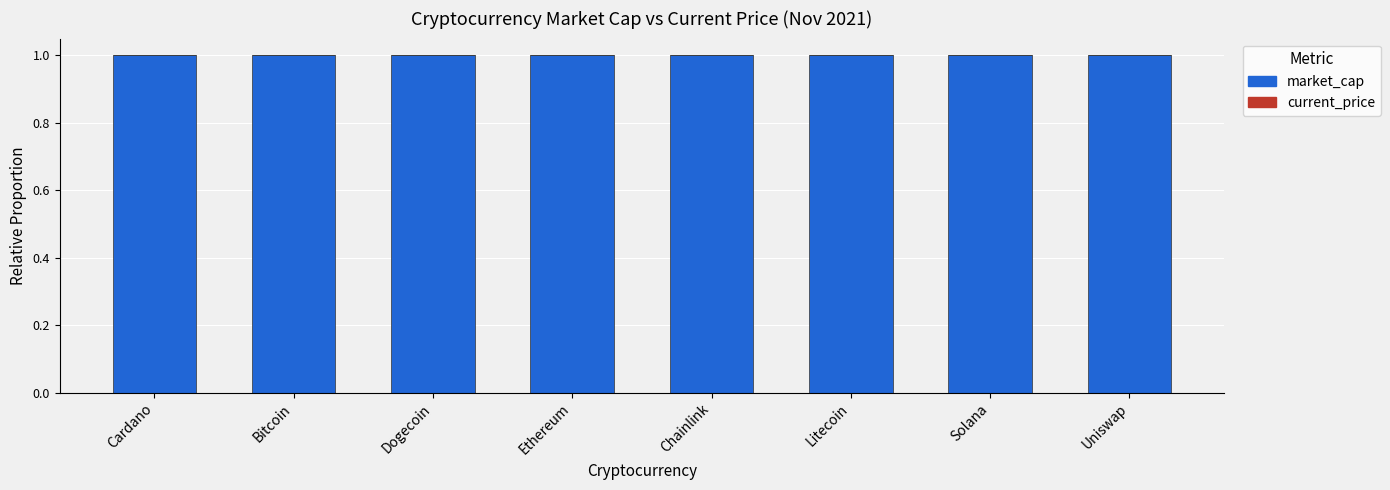

What is the sum of all market_cap values?

8.0